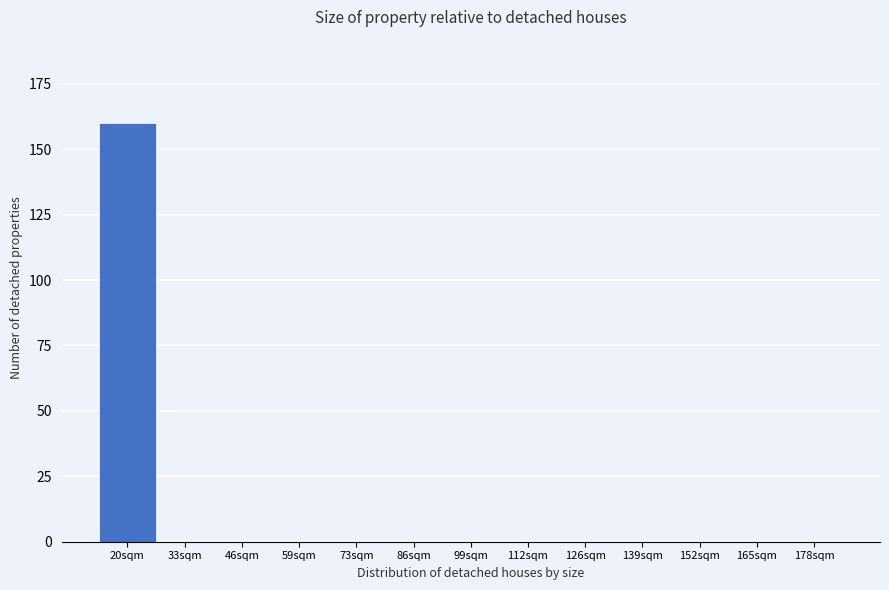

Reading left to right, extract all data points from this chart.

20sqm=160	33sqm=0	46sqm=0	59sqm=0	73sqm=0	86sqm=0	99sqm=0	112sqm=0	126sqm=0	139sqm=0	152sqm=0	165sqm=0	178sqm=0